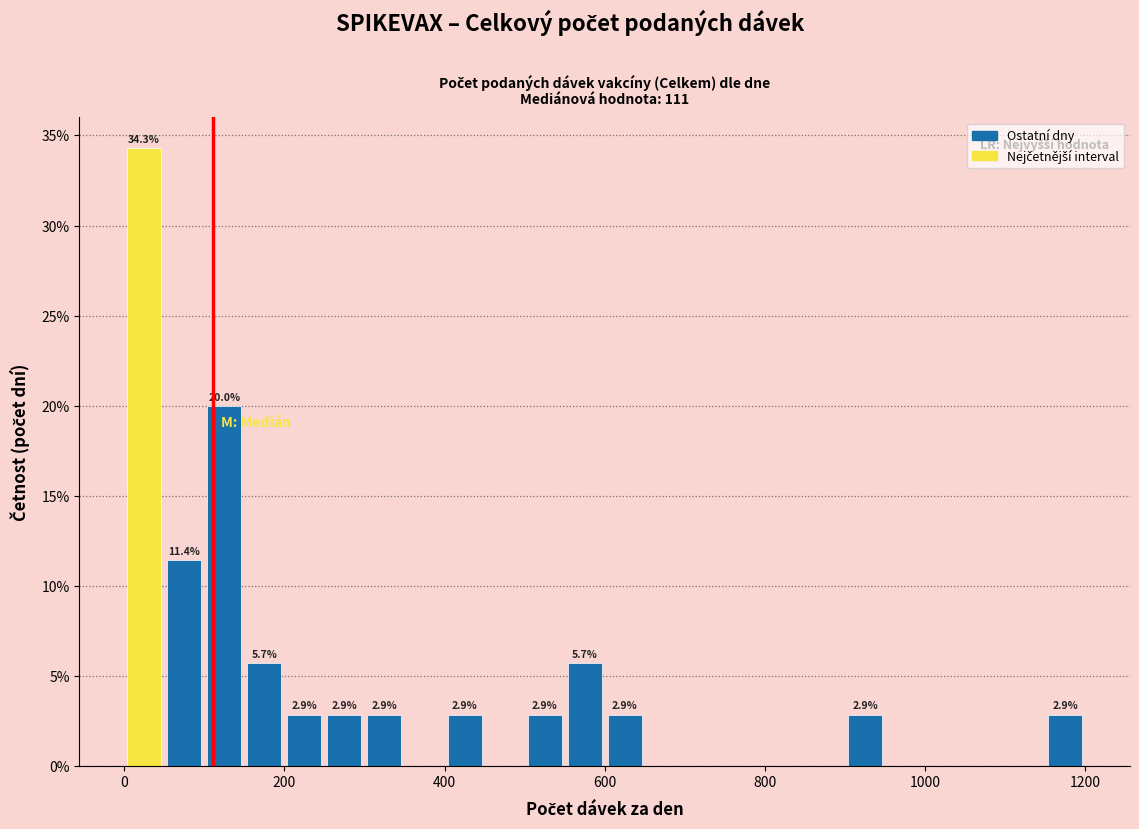

Around what value on the x-axis is the tallest bar? Give the approximate position of its centre, as read against the axis.

20